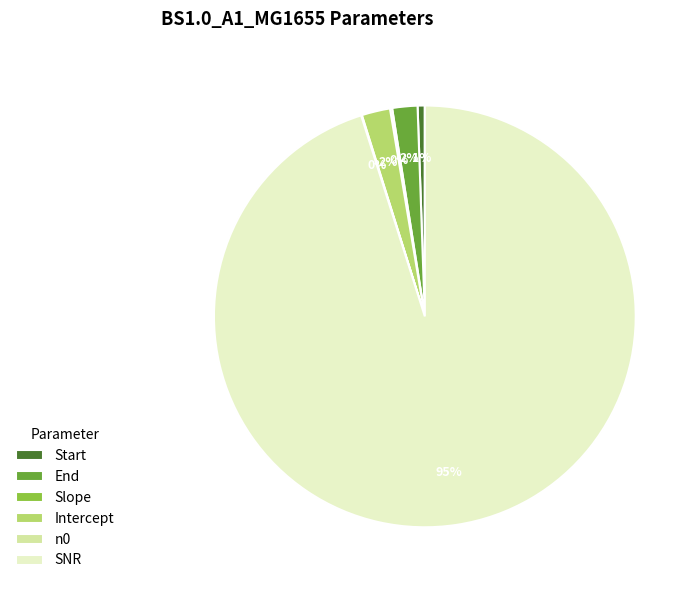

Combined, do Start and Intercept account for over 50%?

No